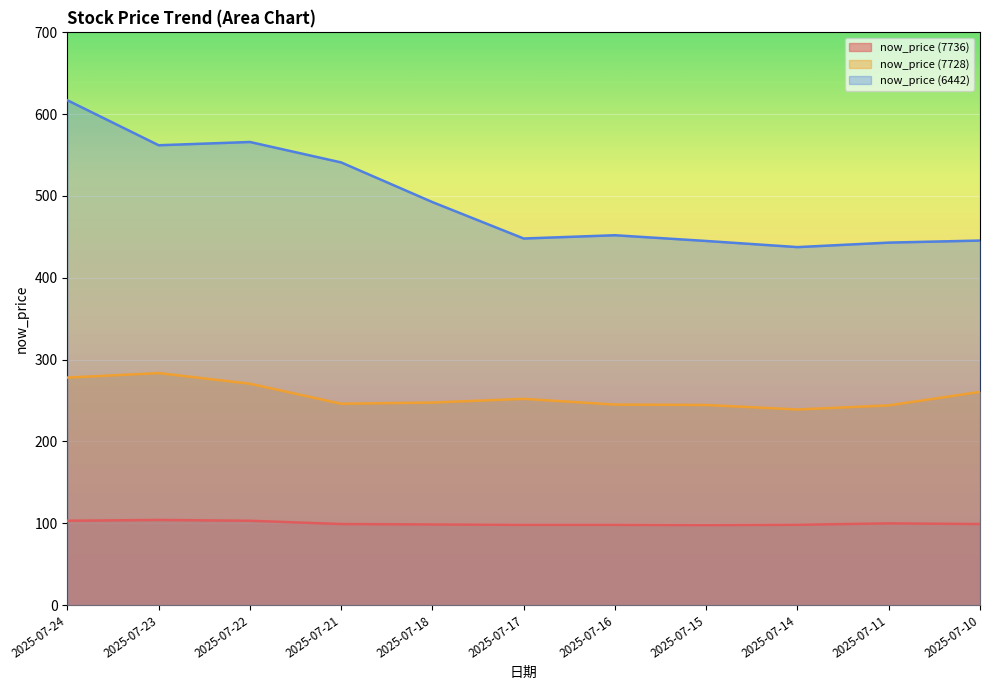

What is the sum of all now_price (7736) values?

1098.1